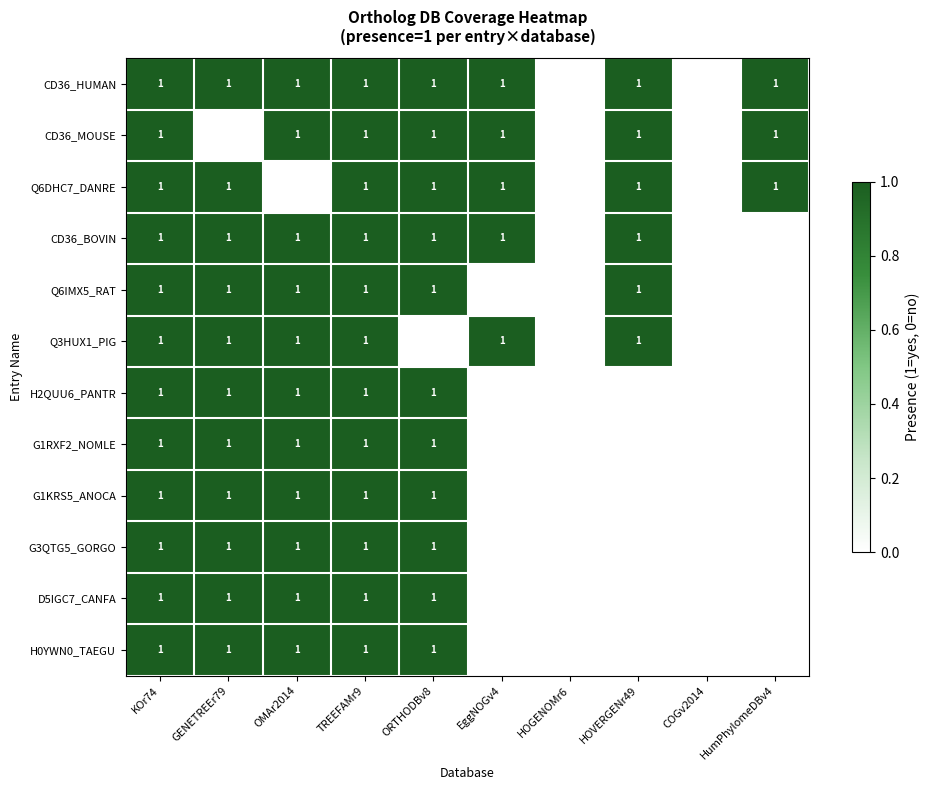

True or false: CD36_MOUSE has a value of 2 at EggNOGv4.

False